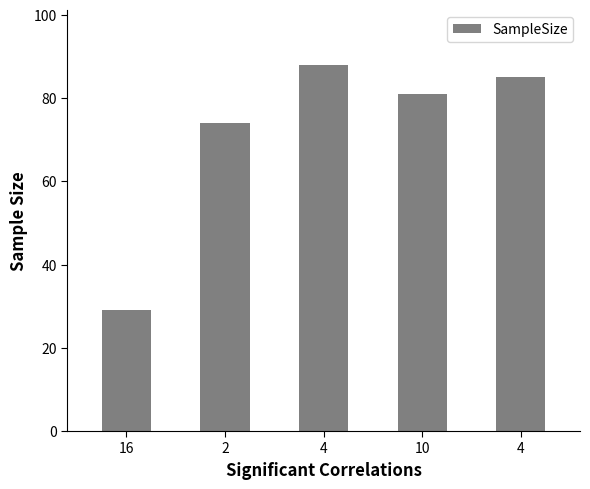

At which category does the chart reach its minimum across all series?

16